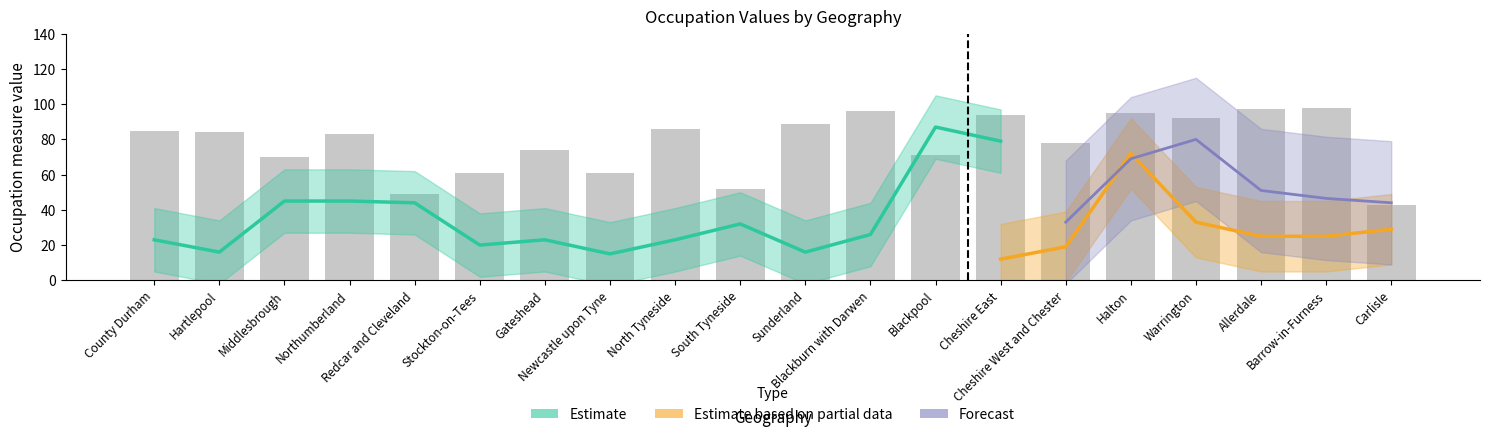

What is the label of the 4th bar from the left?

Northumberland